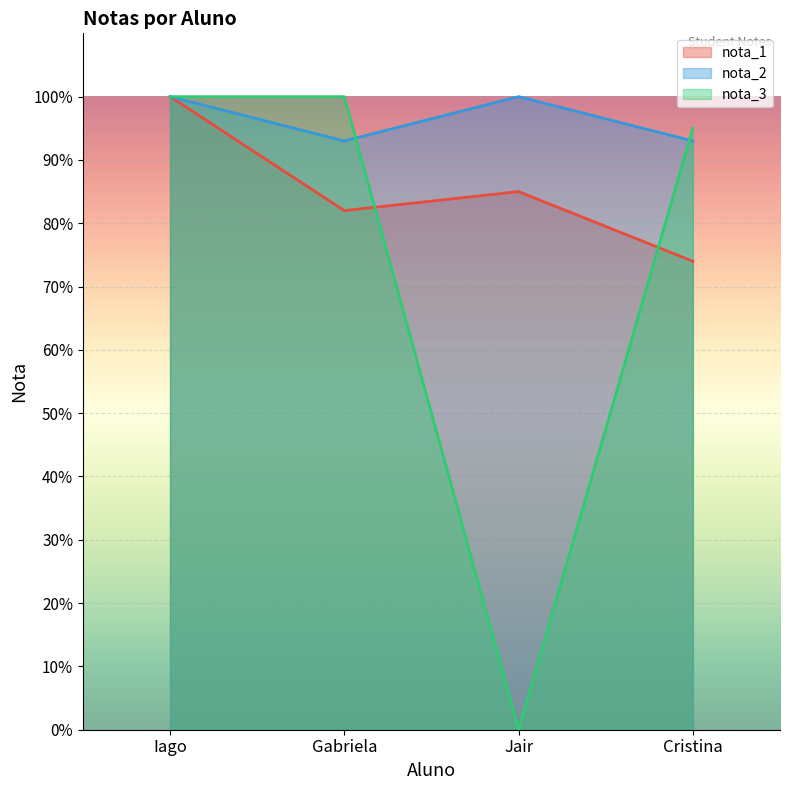

List the series in order of their overall mean, highest first.

nota_2, nota_1, nota_3